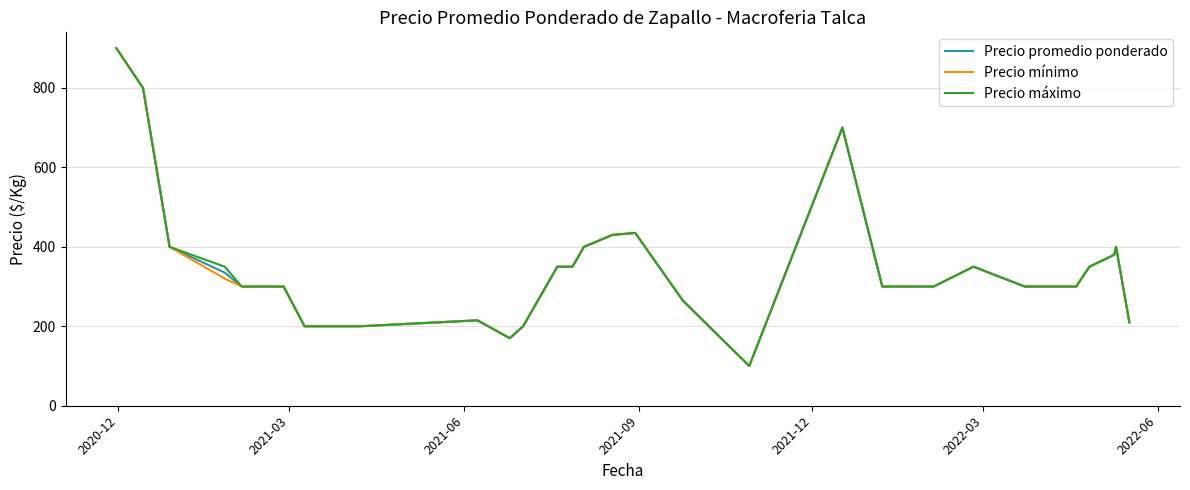

What is the smallest value displayed?

100